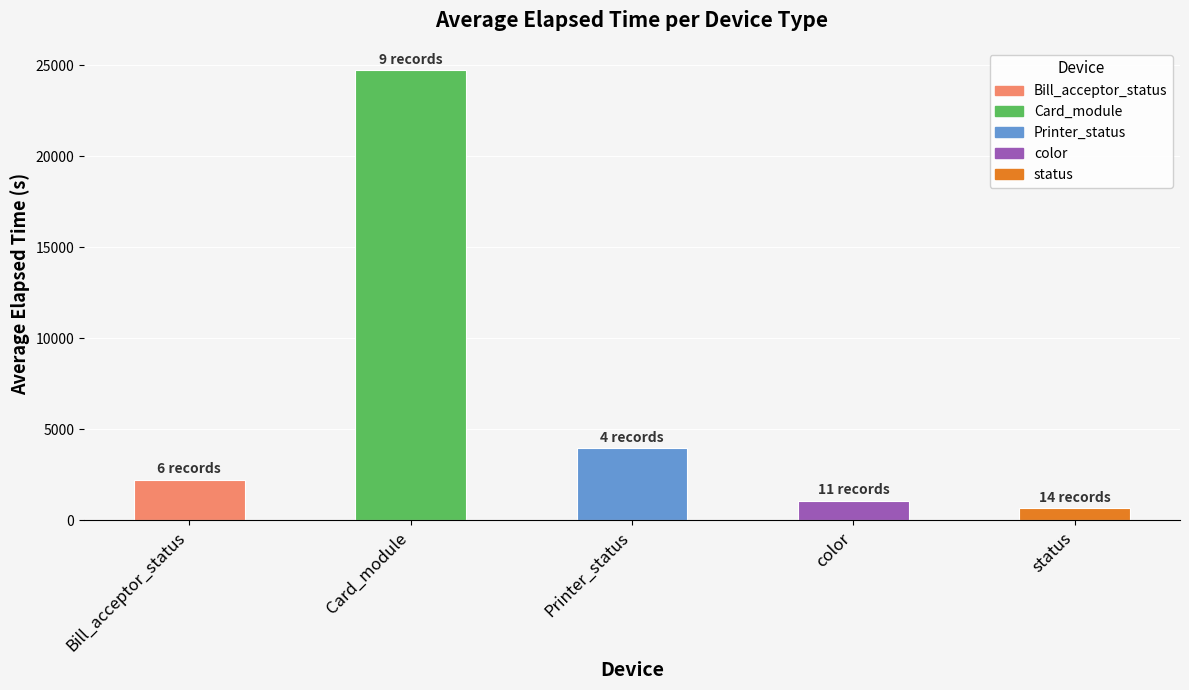

Approximately how many times larger is the value at Bill_acceptor_status compared to color?

2.1